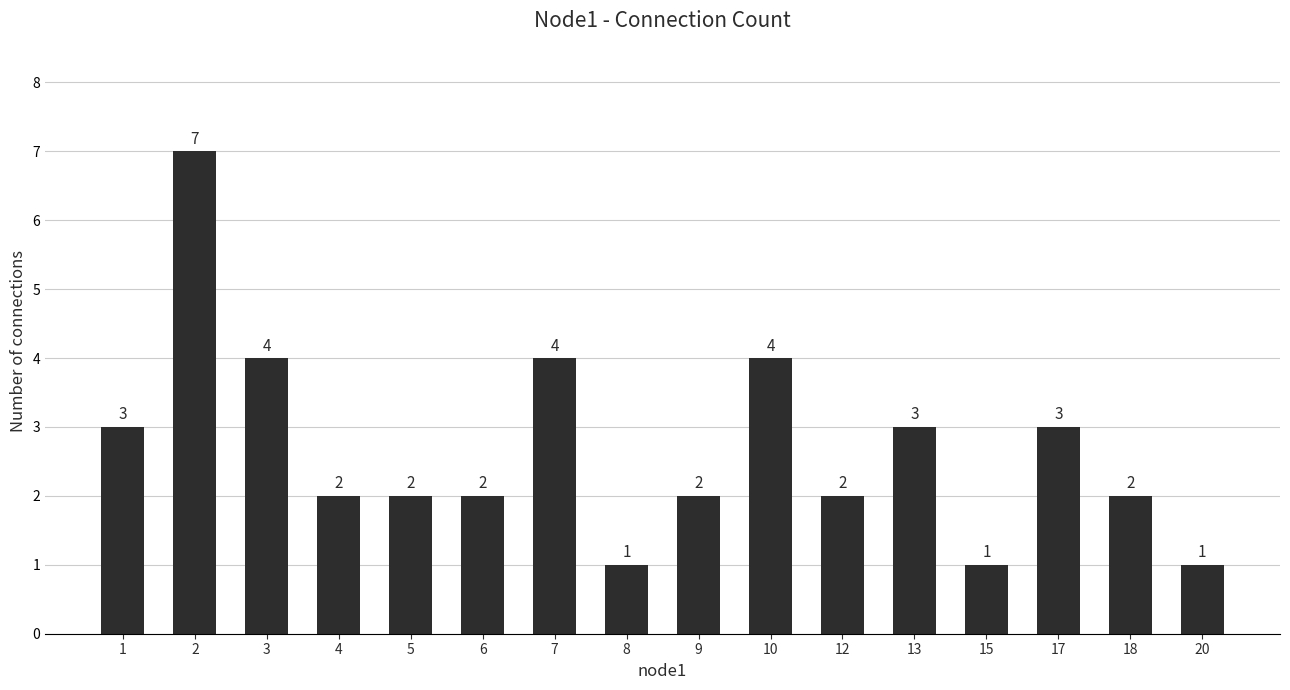

What value does the data have at 15?

1